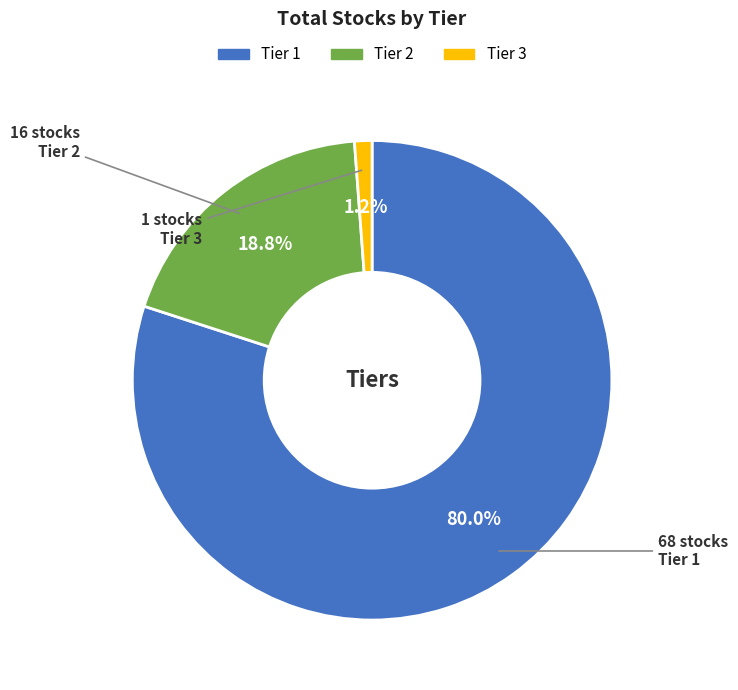

Count the number of slices in the pie.

3